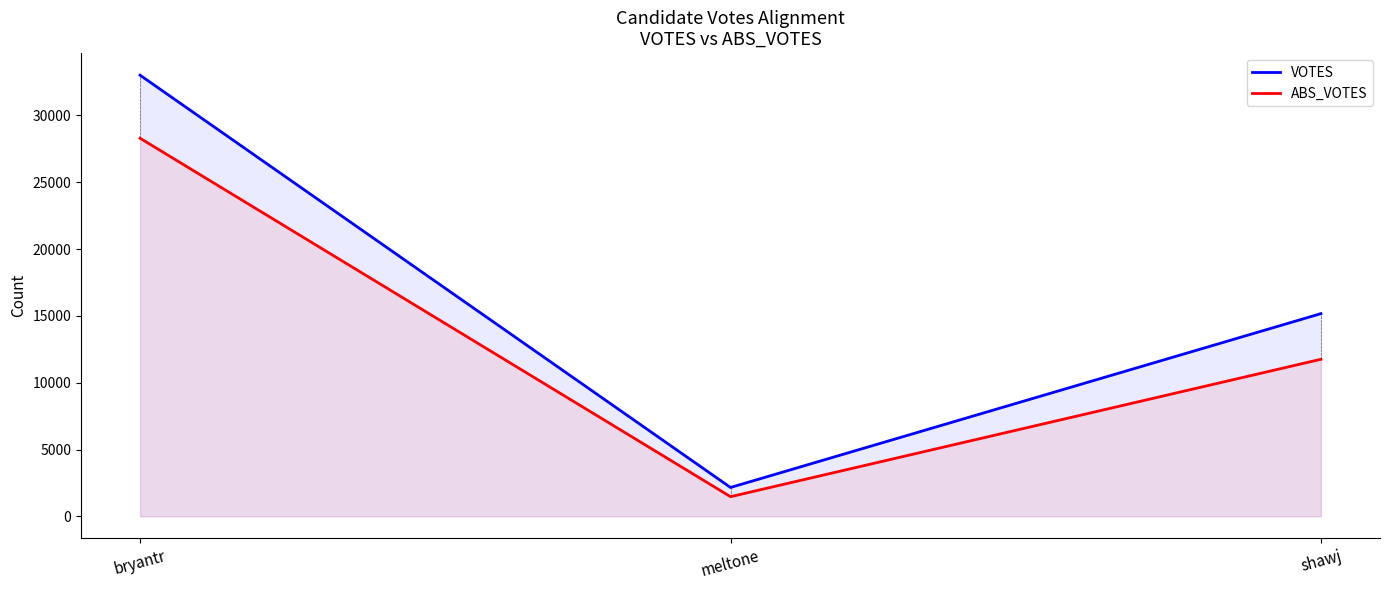

Rank the series by their maximum value, from lowest to highest.

ABS_VOTES, VOTES